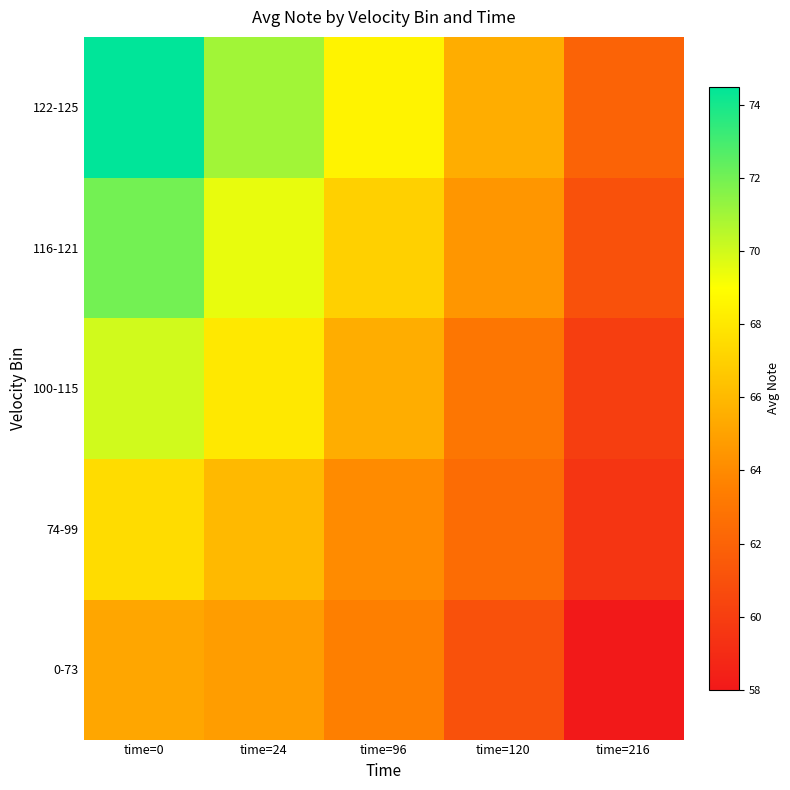

How many distinct data groups are displayed?

5